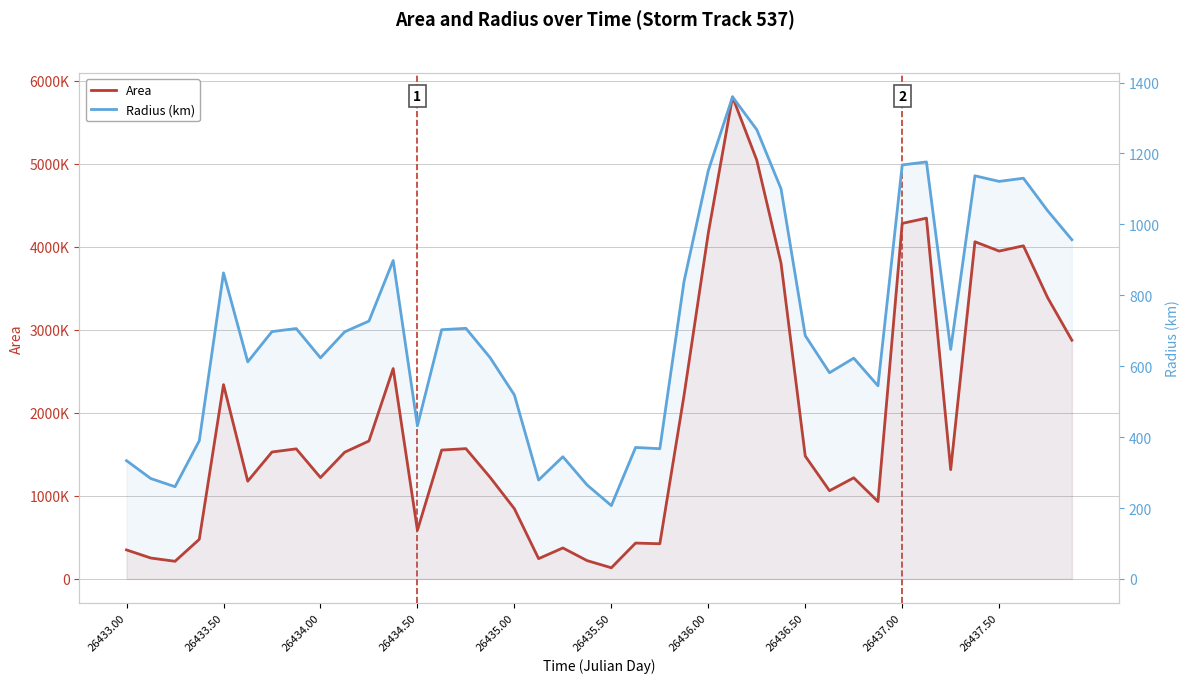

True or false: Radius (km) has a value of 1501.4 at 39.

False